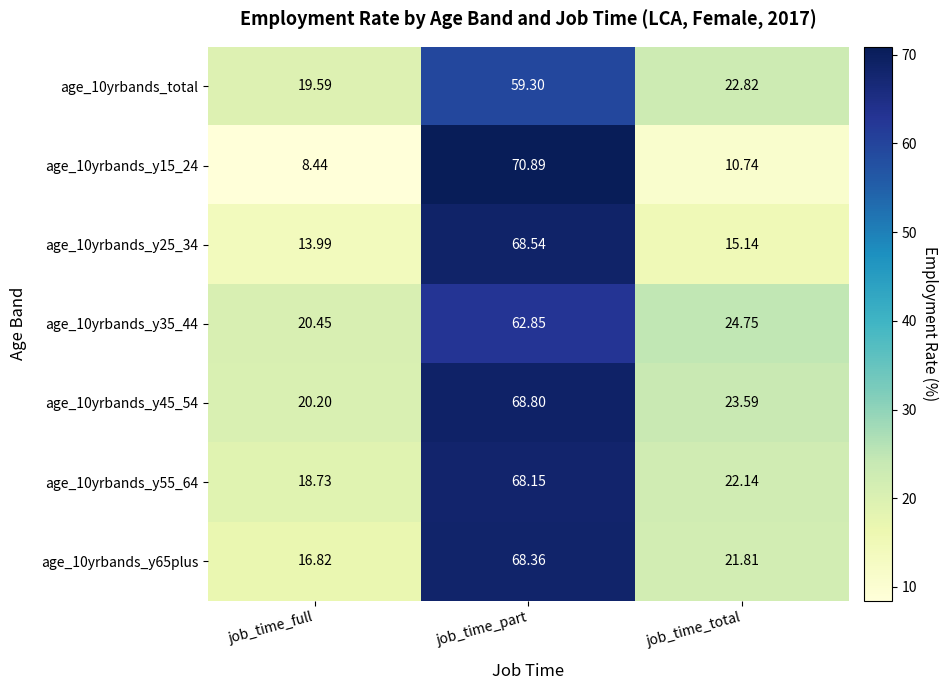

At which category is the sum across all series the highest?

job_time_part